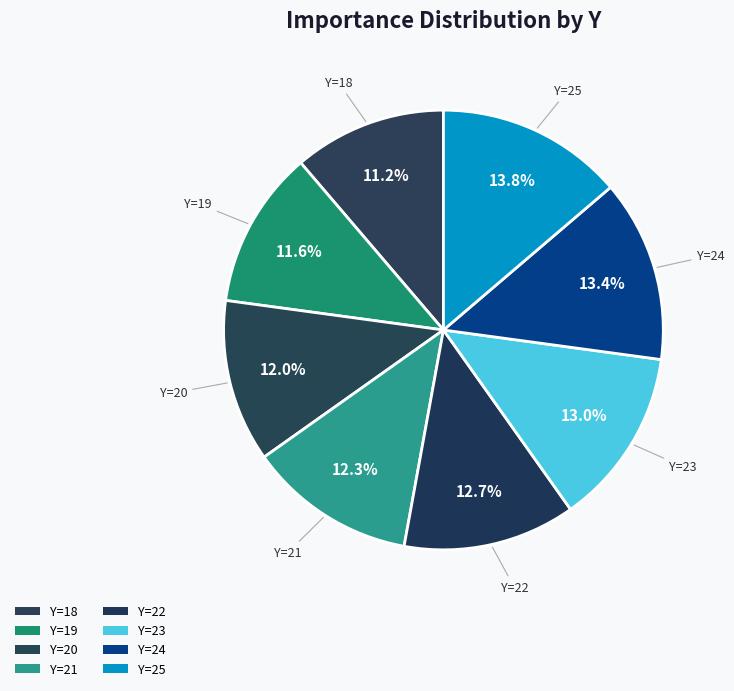

How much of the chart is everything except Y=24?

86.6%